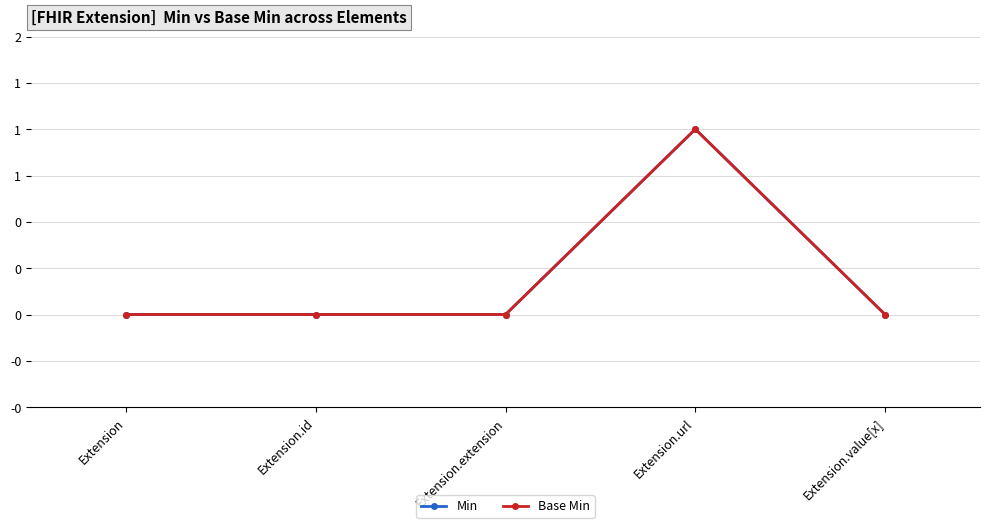

Where is the first local maximum for Min?

Extension.url